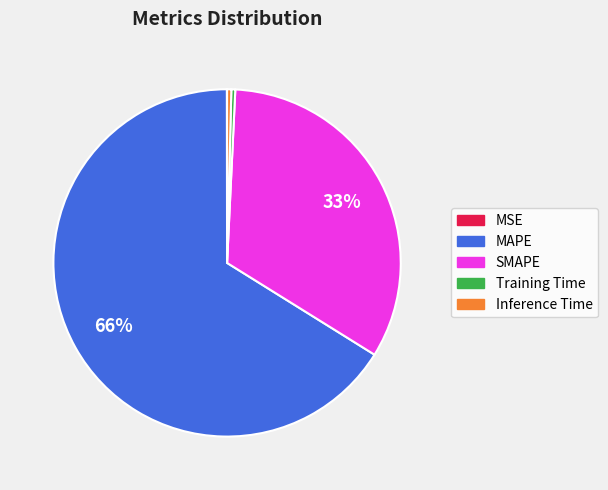

Between Training Time and MAPE, which is larger?

MAPE